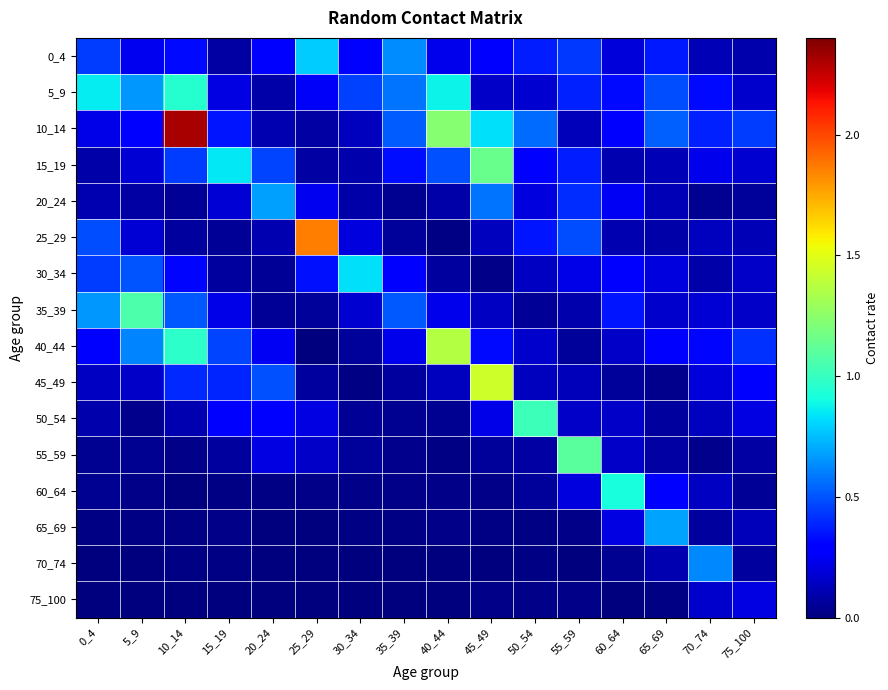

Which series has the largest range (max minus min)?

10_14